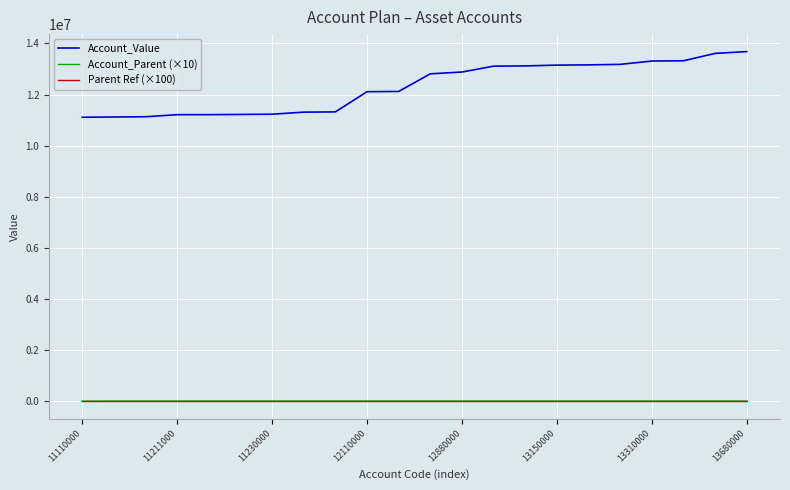

Which series has the largest total across all categories?

Account_Value